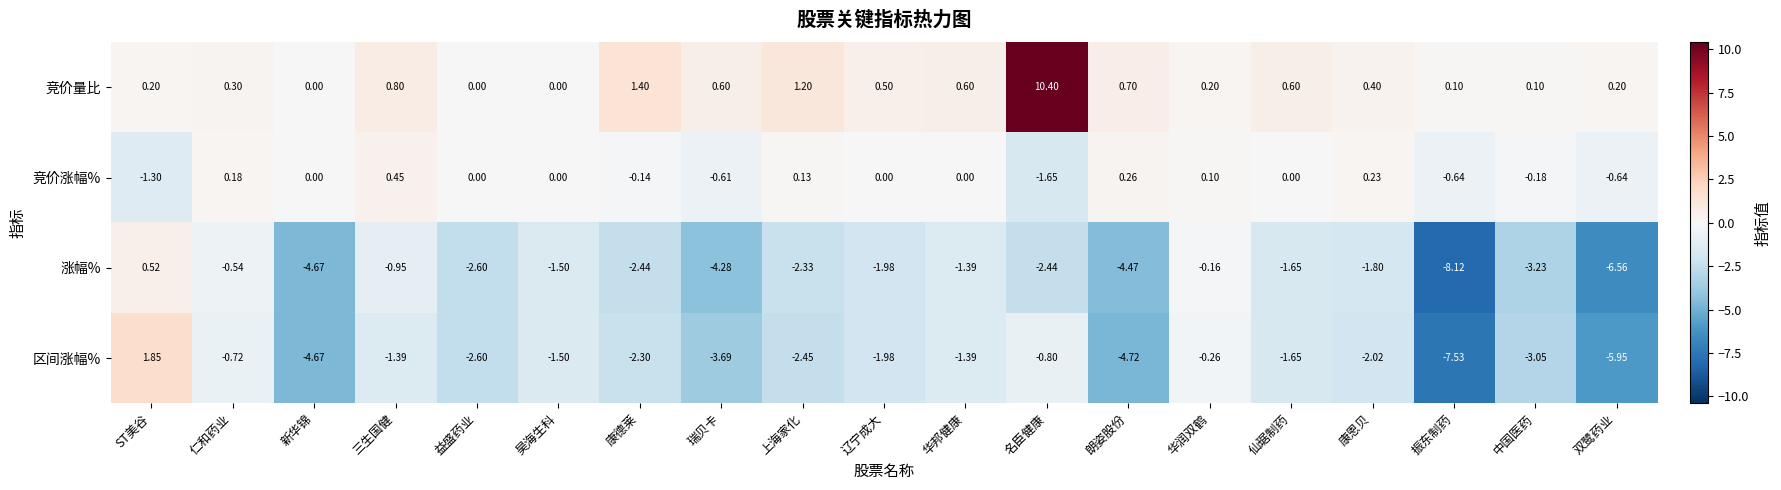

Where does the 竞价涨幅% series first go above 0?

仁和药业